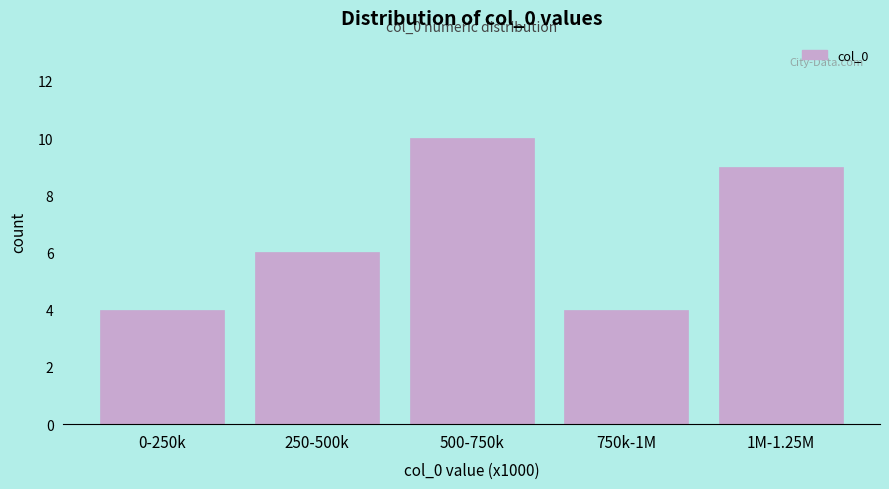

Reading left to right, what are all the values shown in this chart?

0-250k=4	250-500k=6	500-750k=10	750k-1M=4	1M-1.25M=9